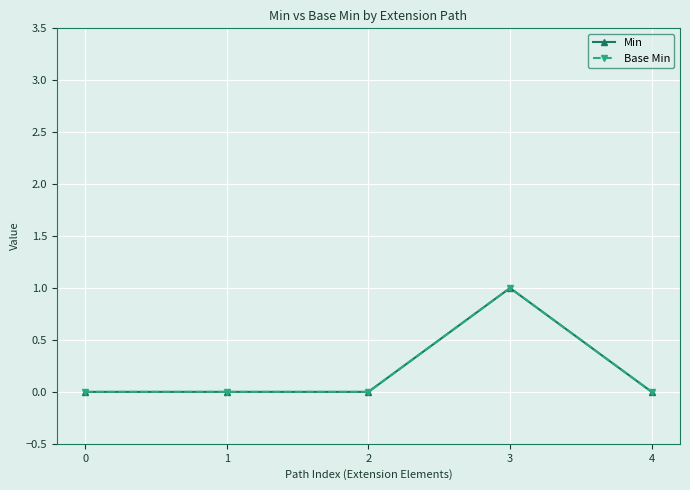

In Min, how many points are higher than both neighbors (excluding endpoints)?

1